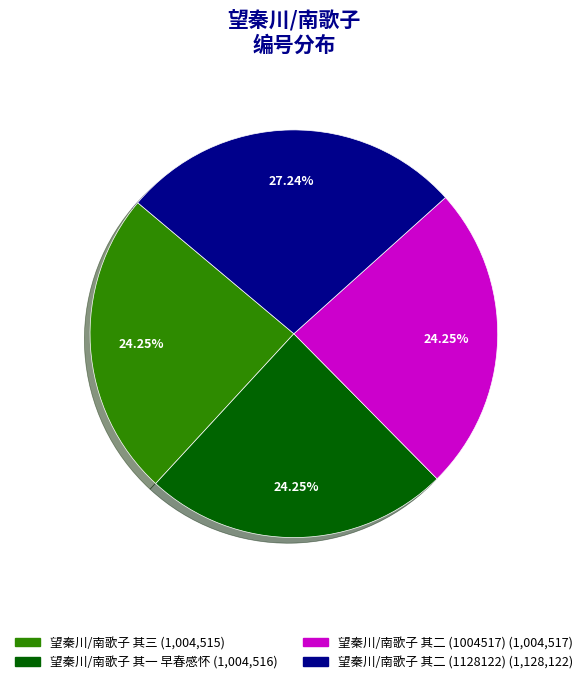

Between 望秦川/南歌子 其三 and 望秦川/南歌子 其二 (1128122), which is larger?

望秦川/南歌子 其二 (1128122)